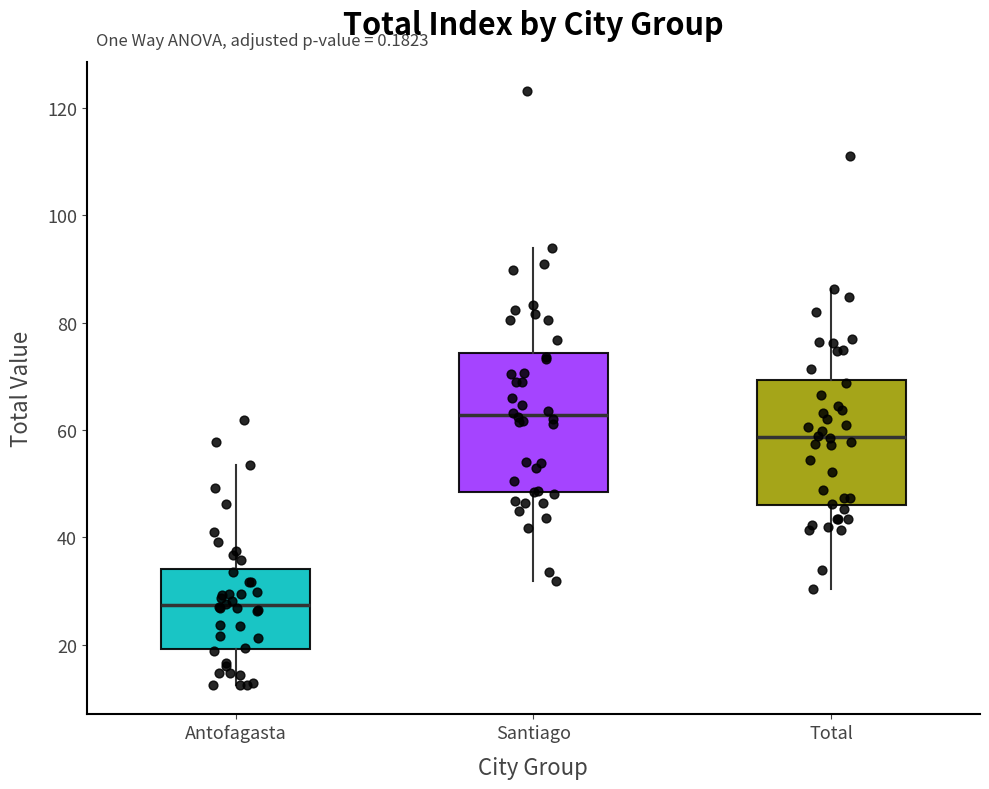

Where is the lower edge of the box for Total on the y-axis? The values are not printed on the chart, so give them approximately, as read against the axis.

46